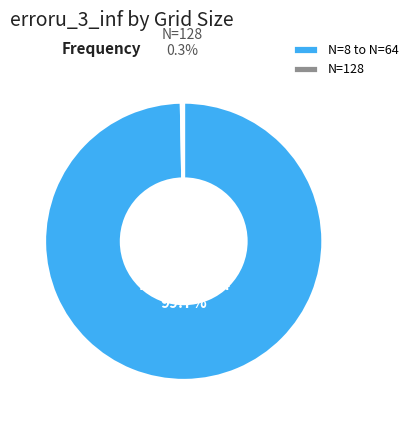

Rank the categories by value from highest to lowest.

N=8 to N=64, N=128